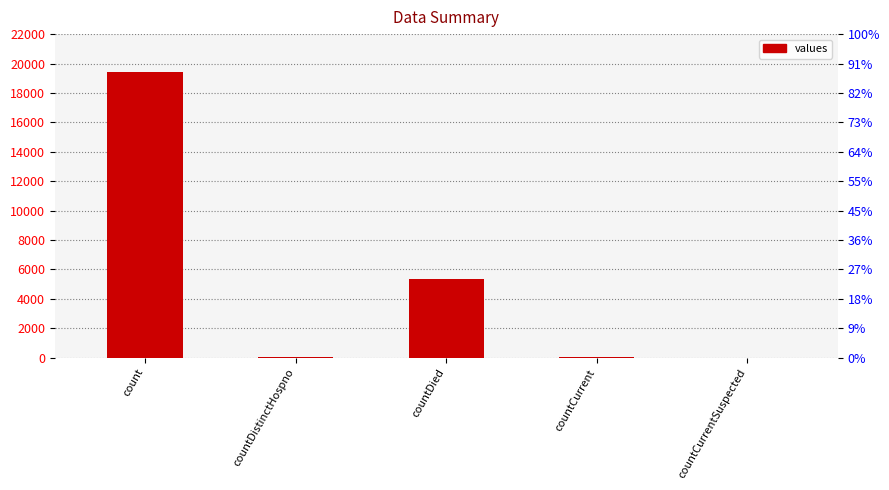

How many data points are less than 60?

2